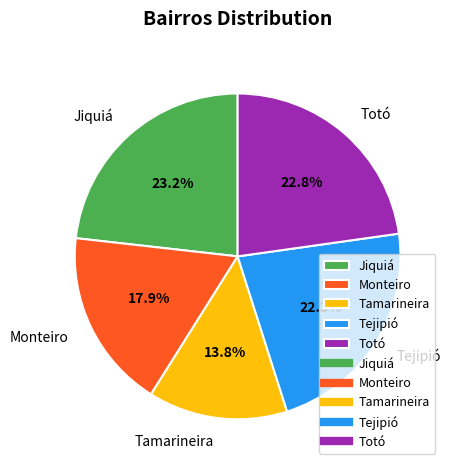

Does Jiquiá account for over 50% of the chart?

No